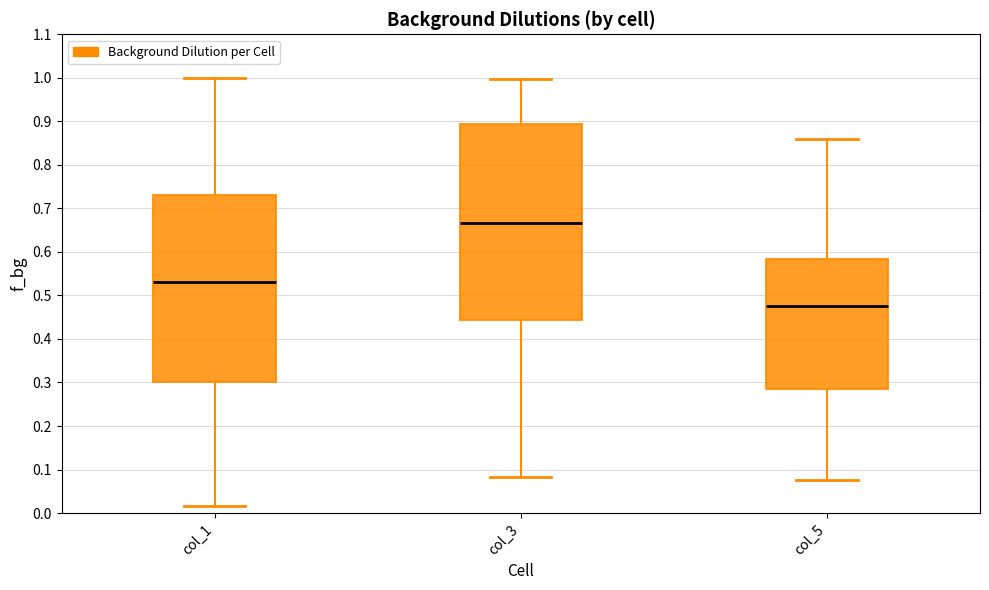

Which box has the lowest median line?

col_5